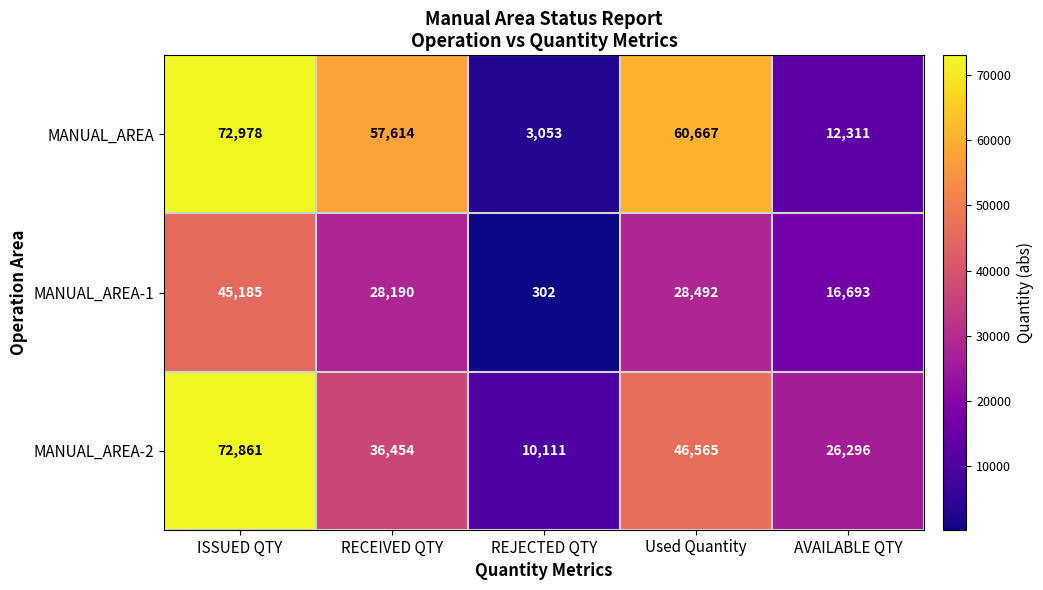

The value of MANUAL_AREA-2 at REJECTED QTY is 10111. True or false?

True